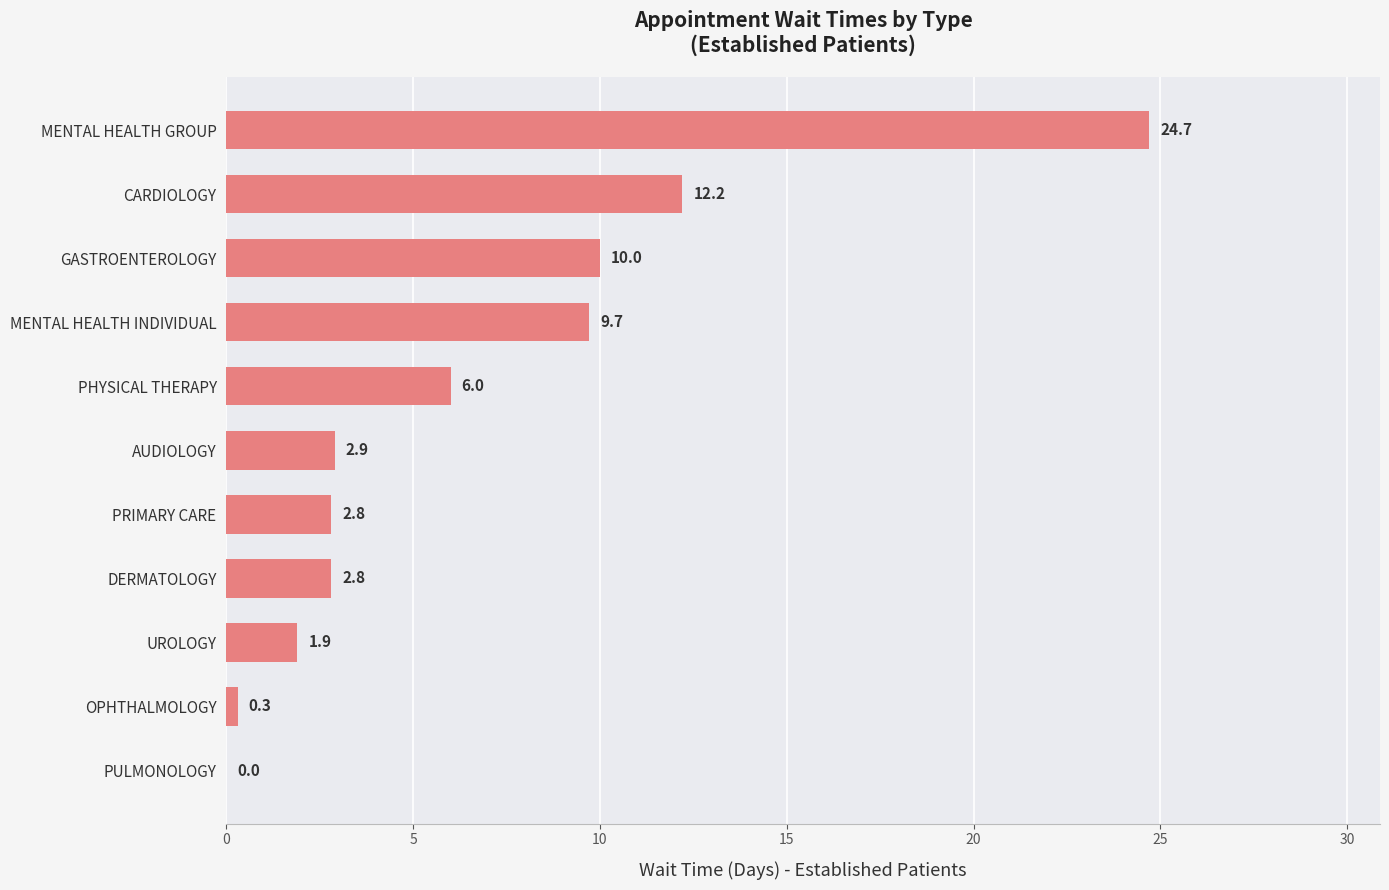

How many categories are shown in the chart?

11